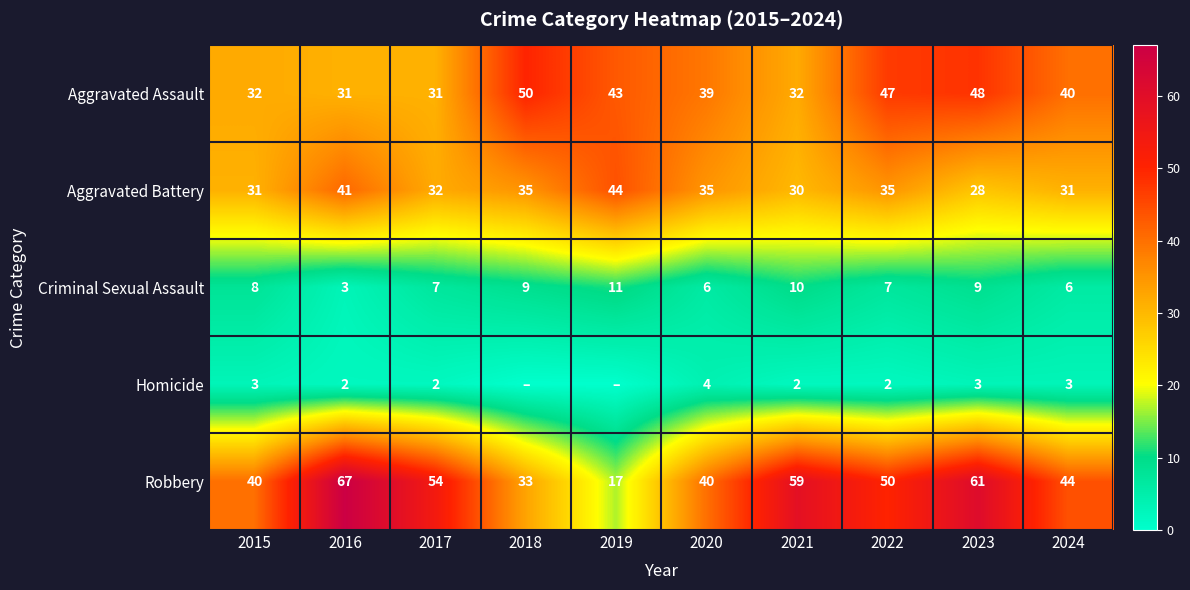

At which label is Aggravated Assault closest to 40?

2024